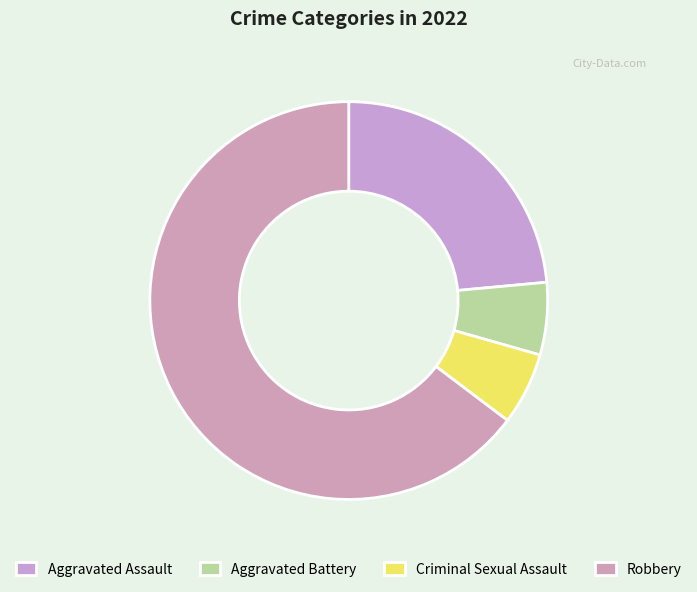

Which slice is the largest?

Robbery